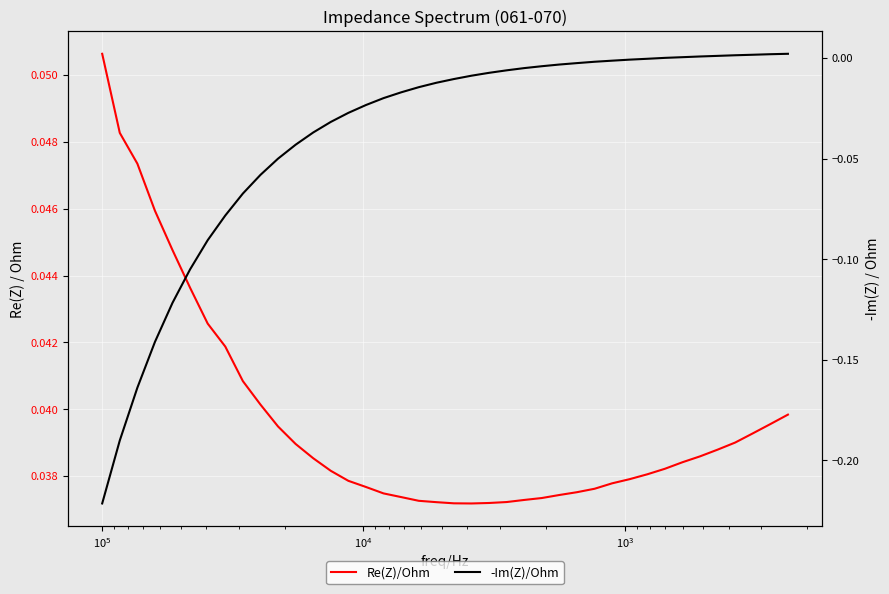

True or false: Re(Z)/Ohm and -Im(Z)/Ohm intersect in this chart.

False